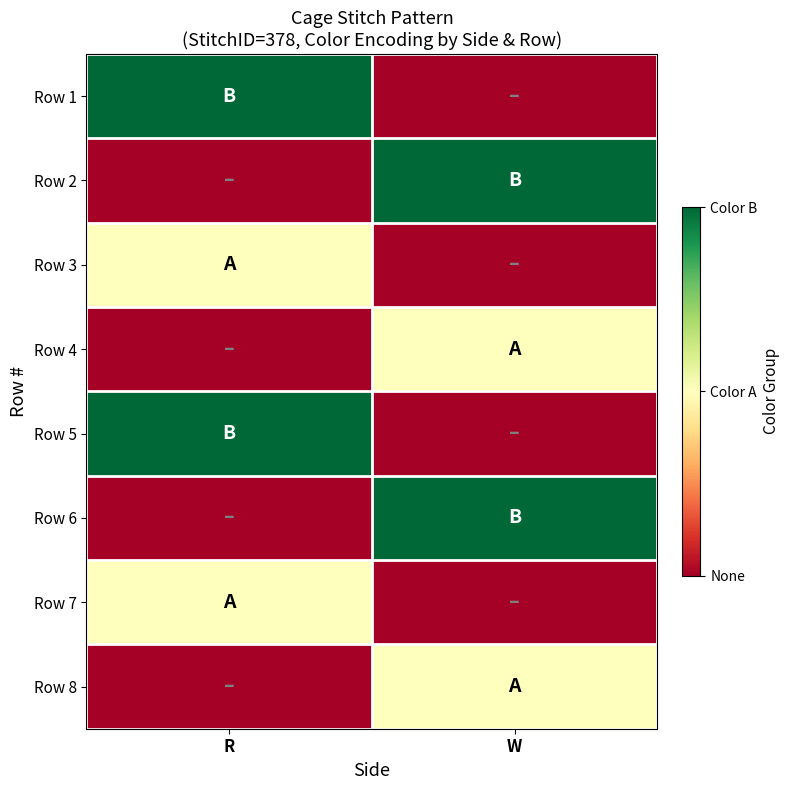

How many data points does each series have?

2